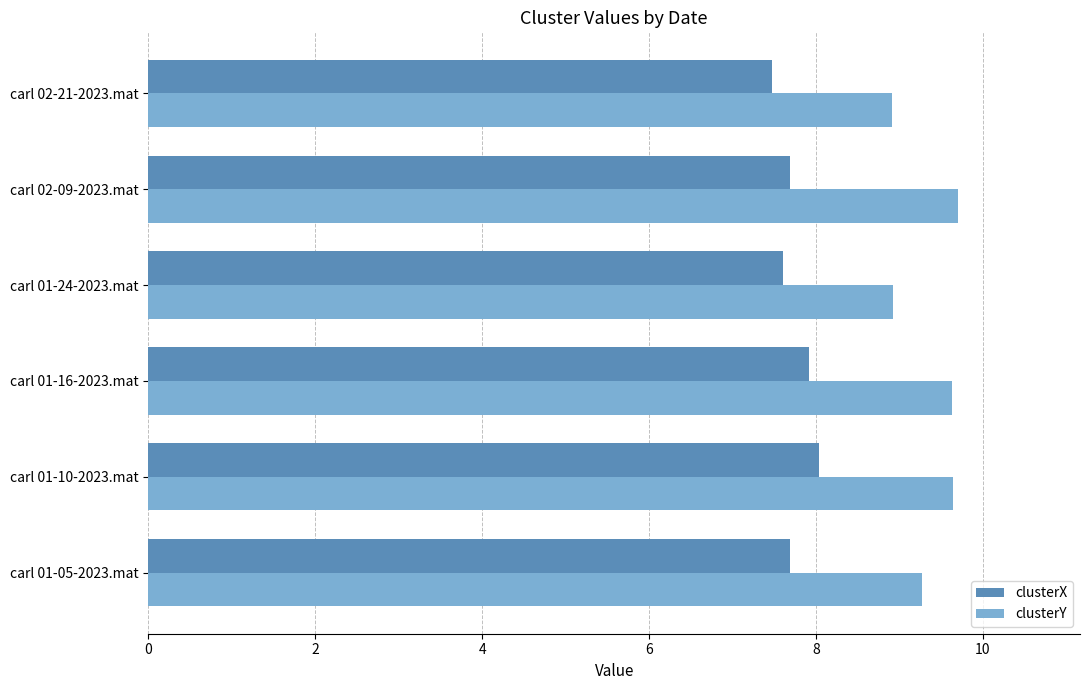

How many distinct data groups are displayed?

2